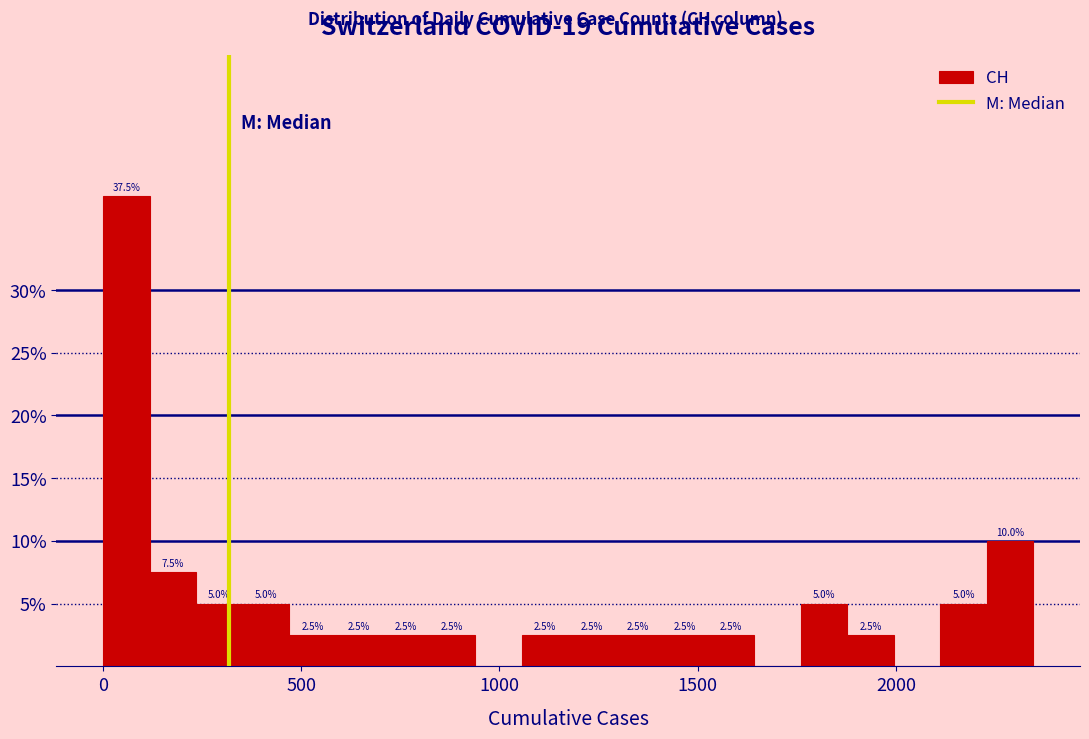

Read against the x-axis, roughly where is the centre of the tallest bar?

50